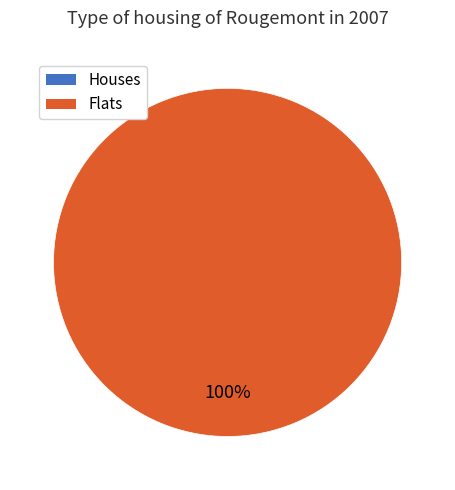

Rank the categories by value from lowest to highest.

0, 1